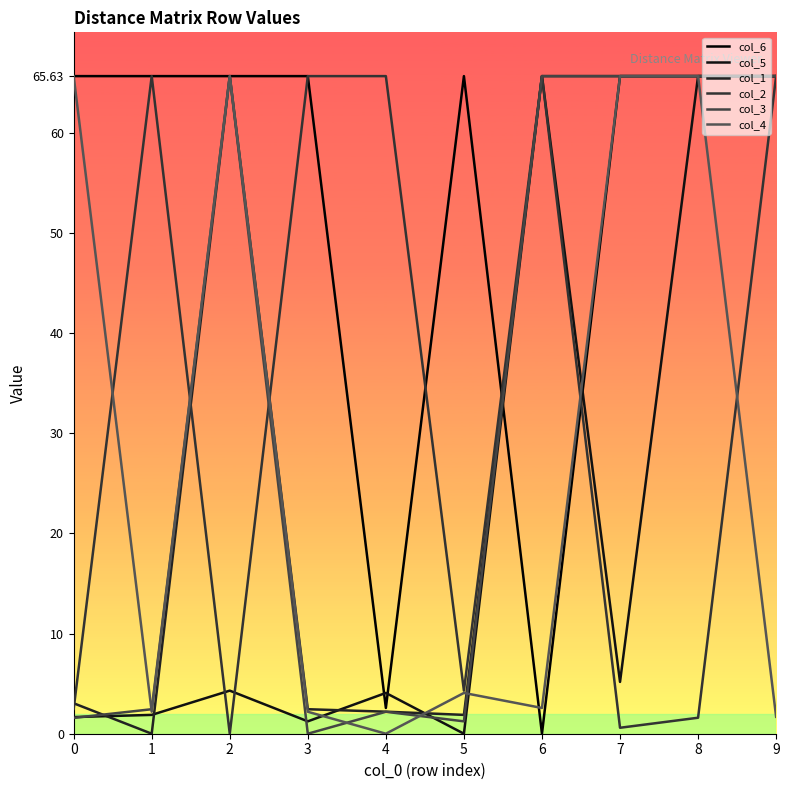

At which category does col_5 reach its first local peak?

2